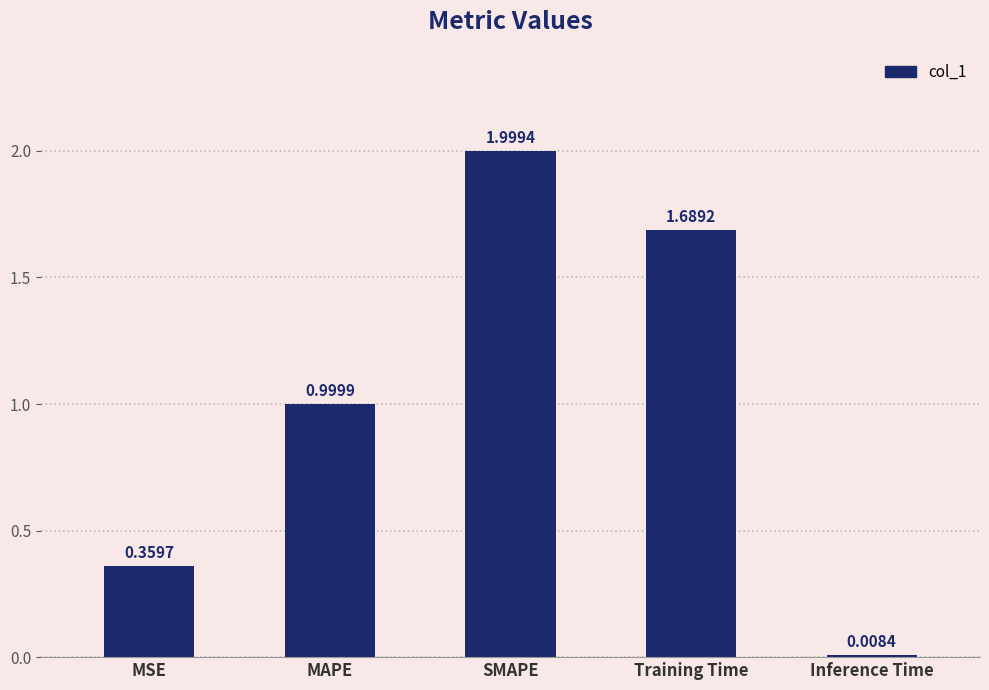

What position from the left is Inference Time?

5